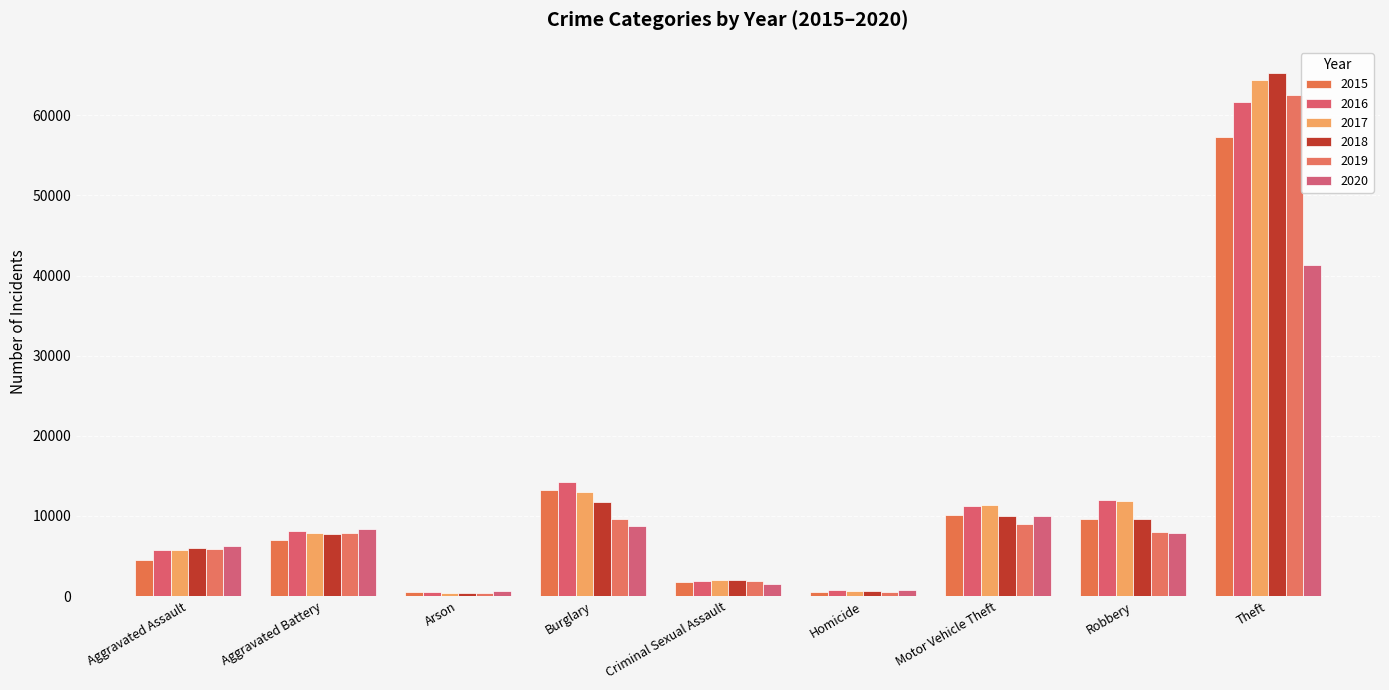

How many bars are there in each group?

6